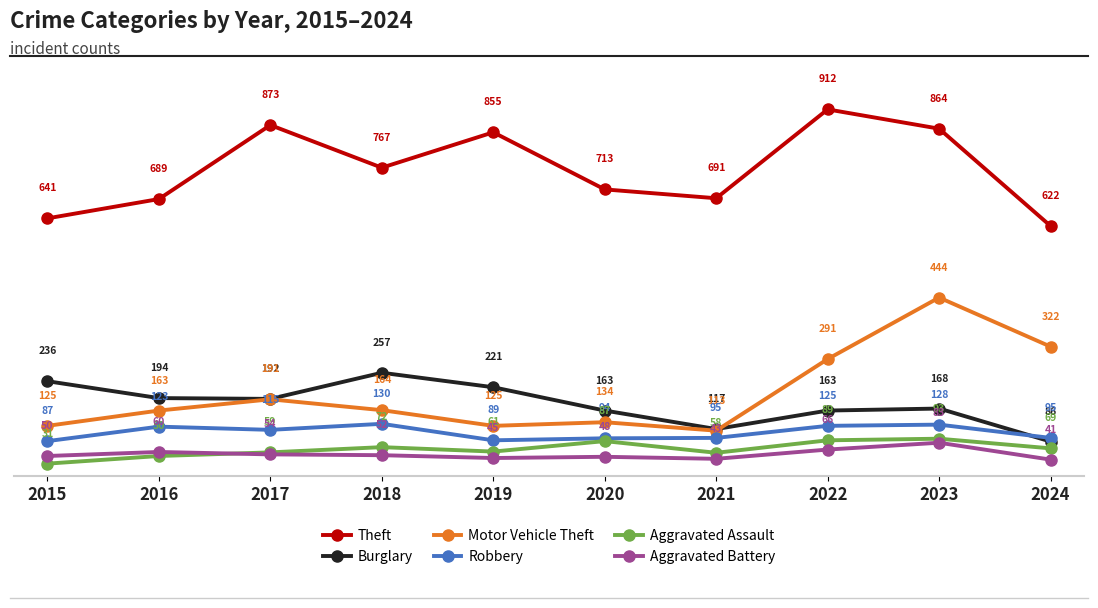

Where does the Aggravated Battery series first go above 52?

2016